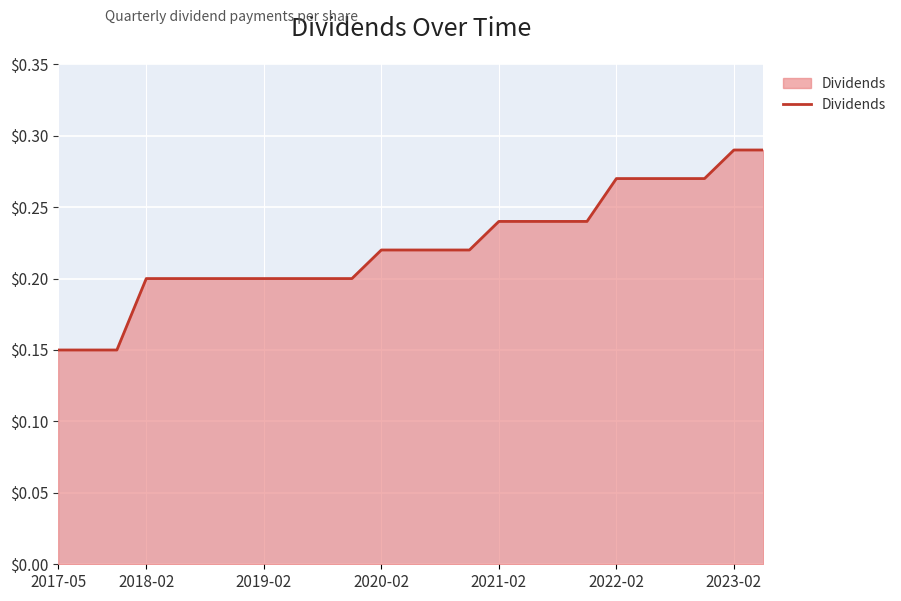

Is this an area chart (filled region under the line)?

Yes